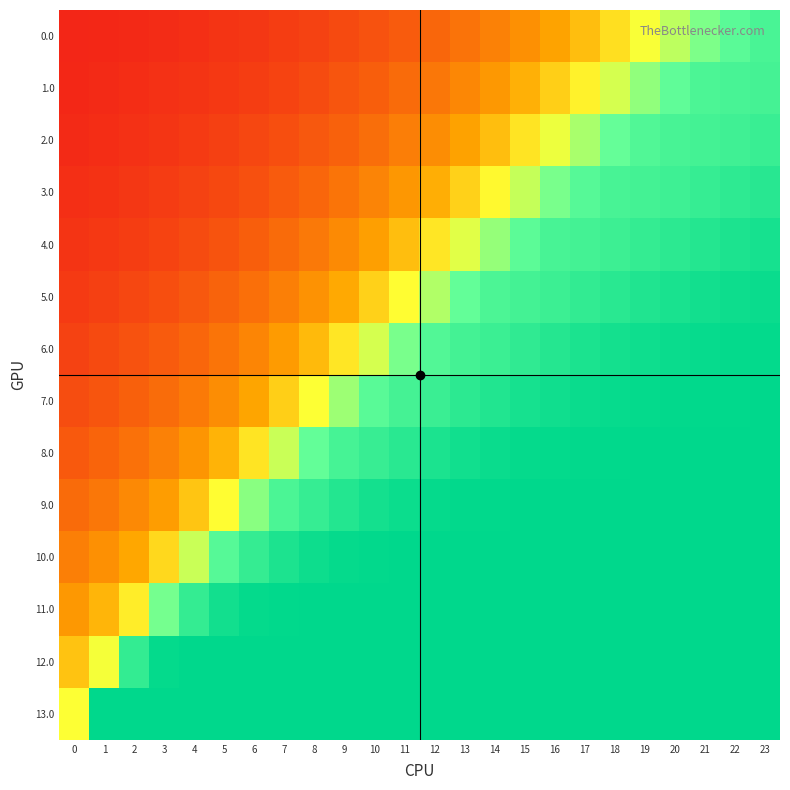

At which category does the chart reach its peak across all series?

15